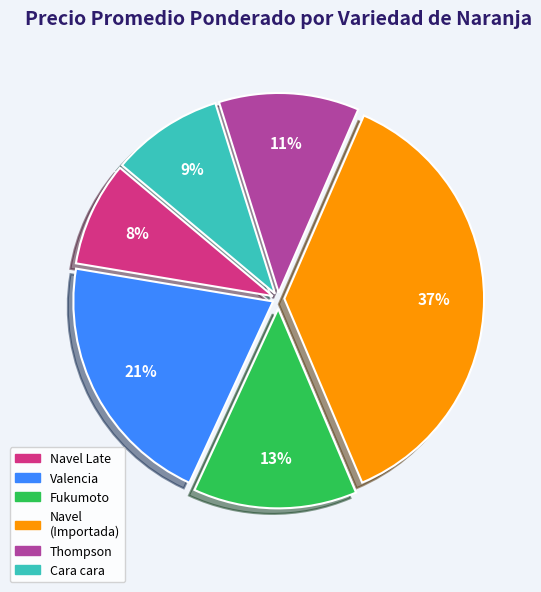

How many slices are in this pie chart?

6